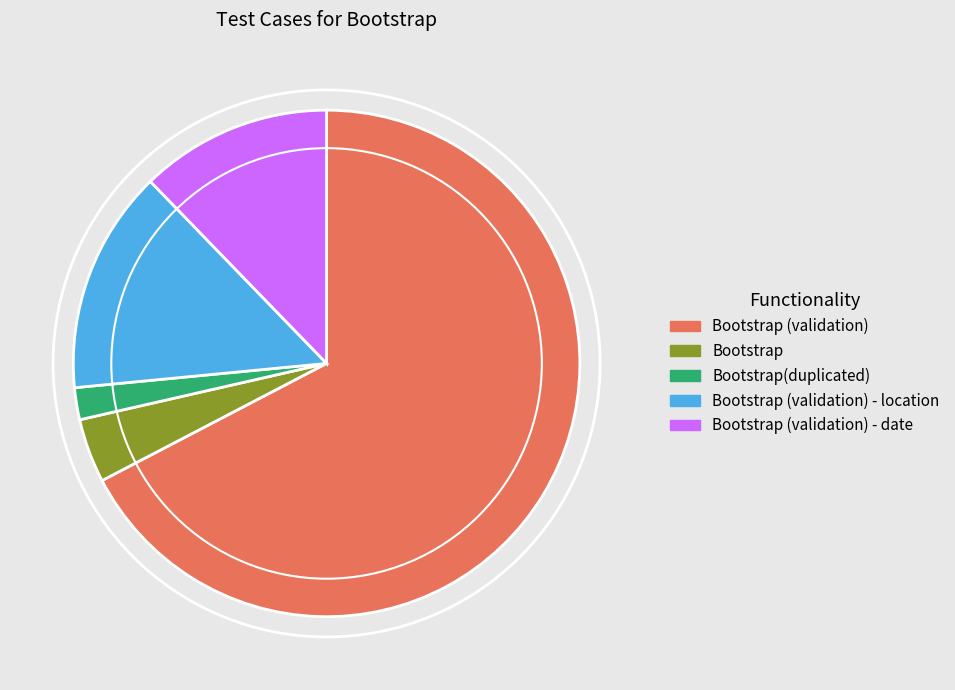

Is there a majority slice in this chart?

Yes